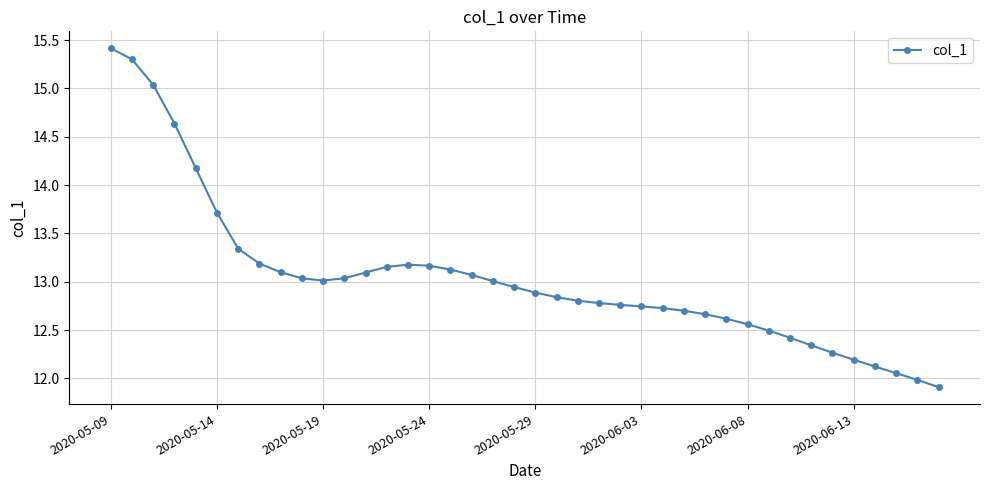

What is the difference between the second highest and second lowest values?

3.3